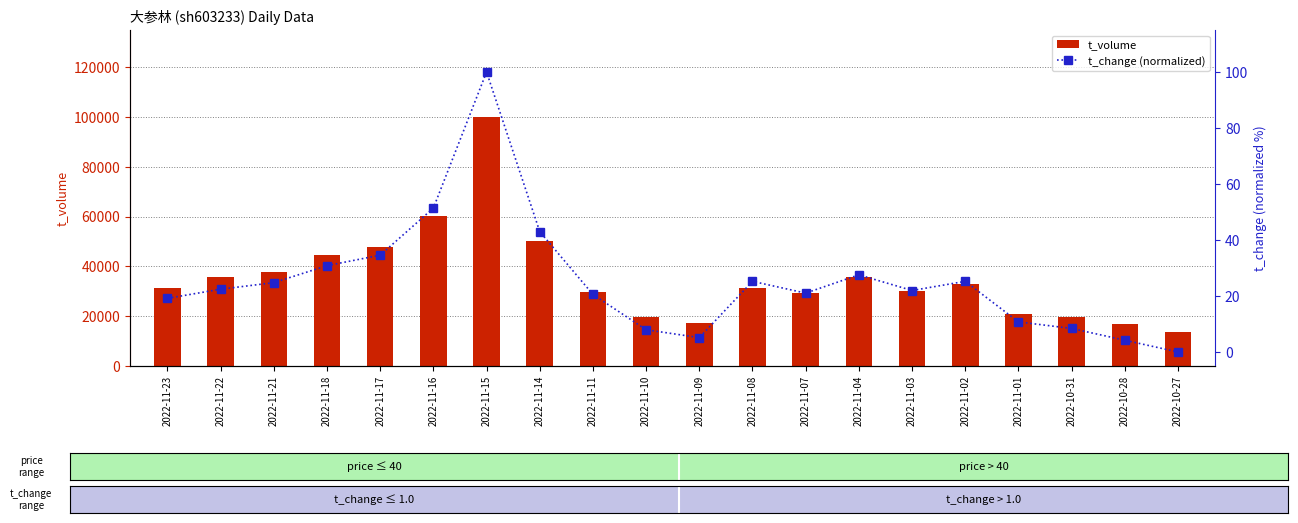

List the series in order of their peak value, highest first.

t_volume, t_change (normalized)